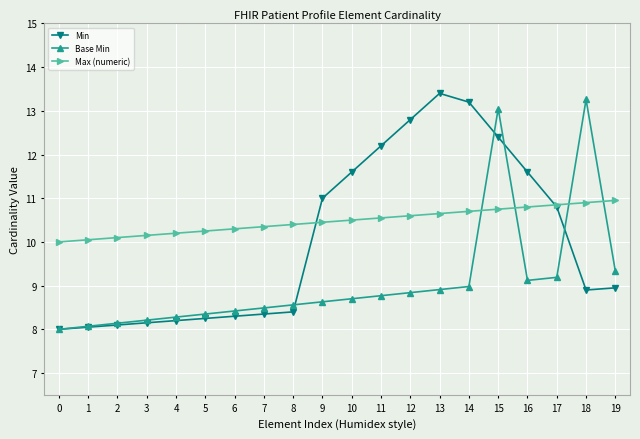

The Min series shows 8.1 at 2. True or false?

True